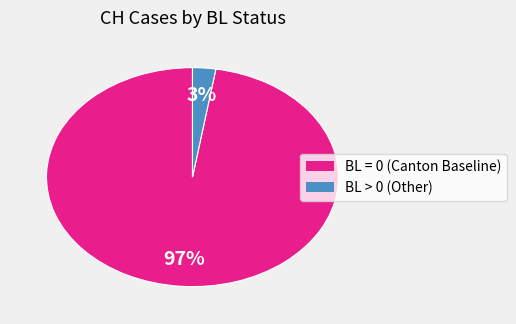

Is there any slice that represents more than half of the pie?

Yes